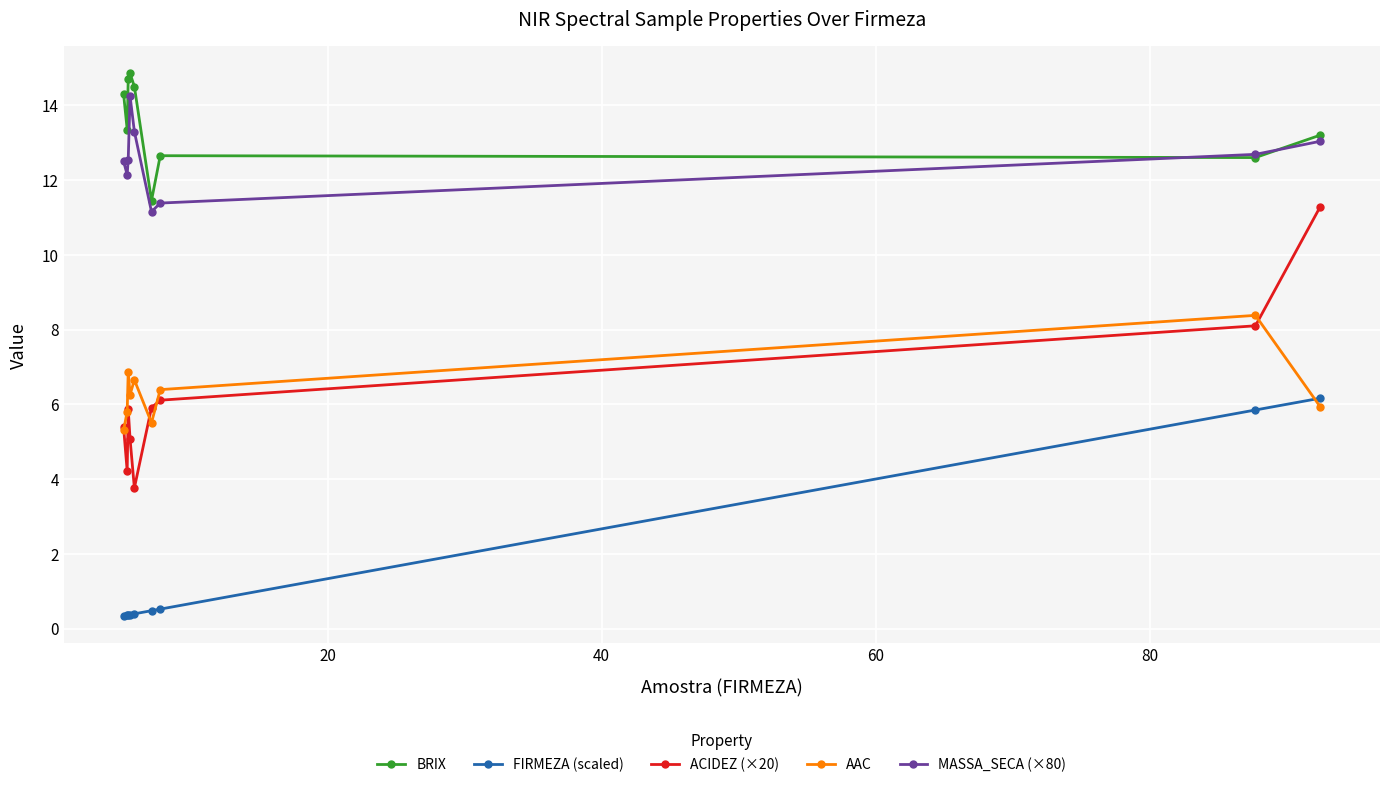

Which series has the largest total across all categories?

BRIX